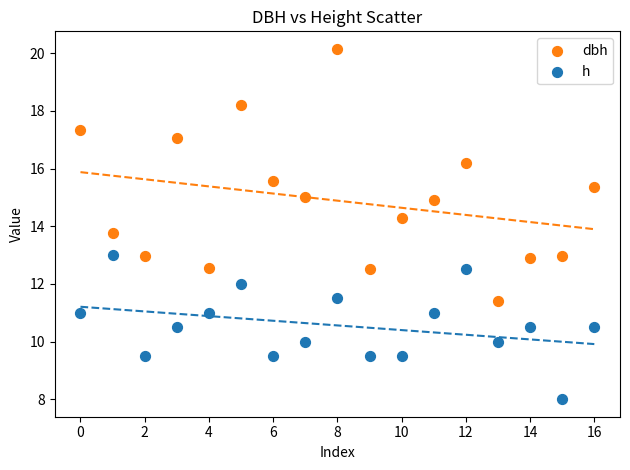

Which series has the largest Y range (max minus min)?

dbh